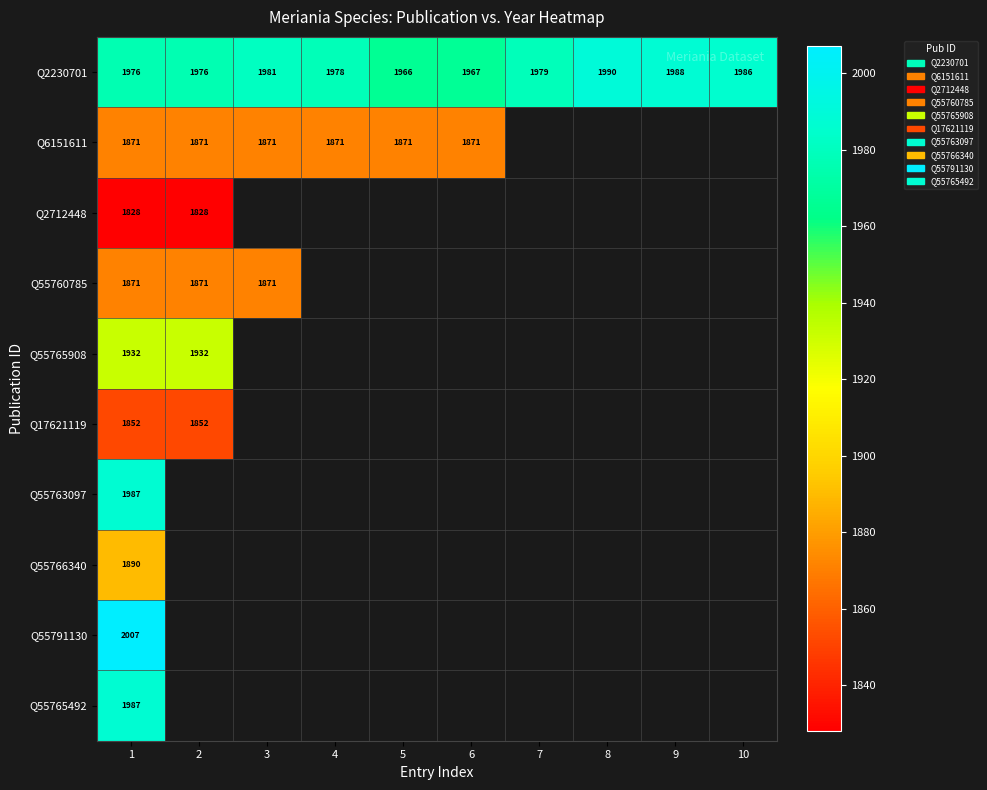

Is it true that Q2230701 equals 1981 at 3?

True